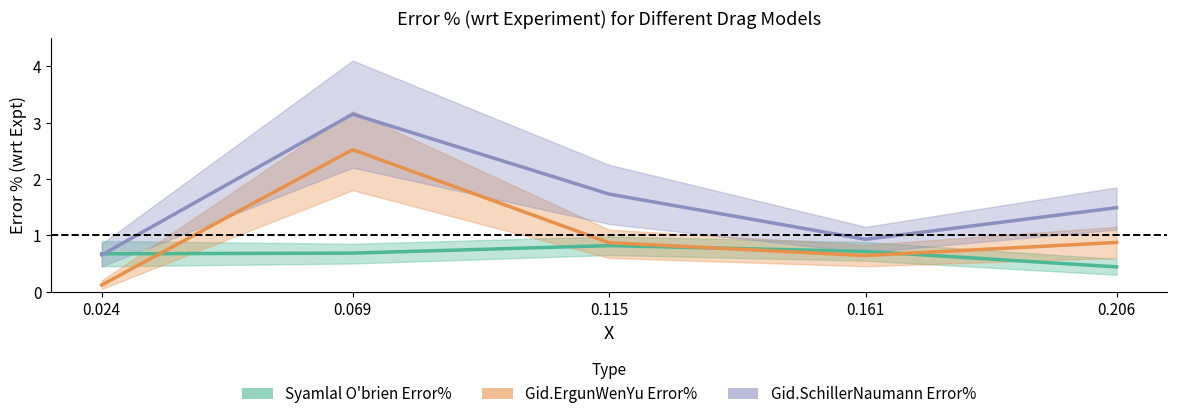

True or false: Syamlal O'brien Error% and Gid.SchillerNaumann Error% cross at least once.

True